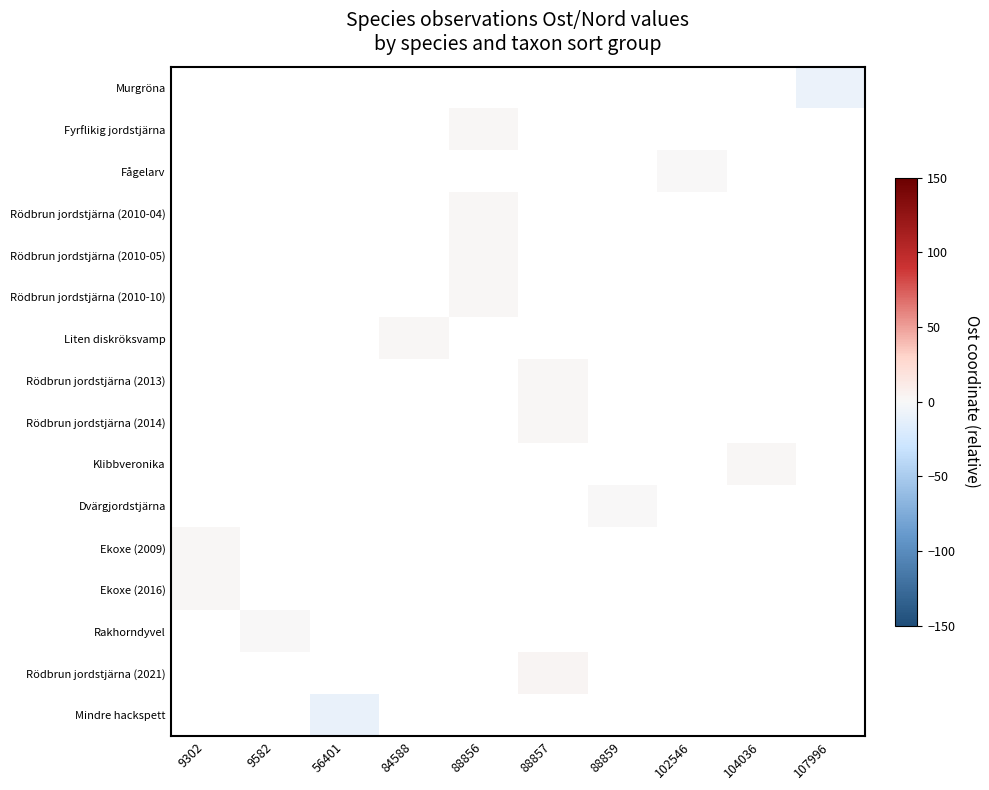

Is the value of Mindre hackspett at 9302 greater than the value of Rödbrun jordstjärna (2021) at 9582?

No